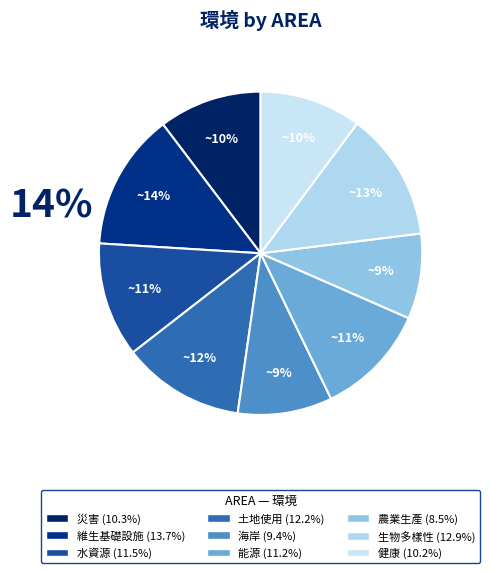

Count the number of slices in the pie.

9